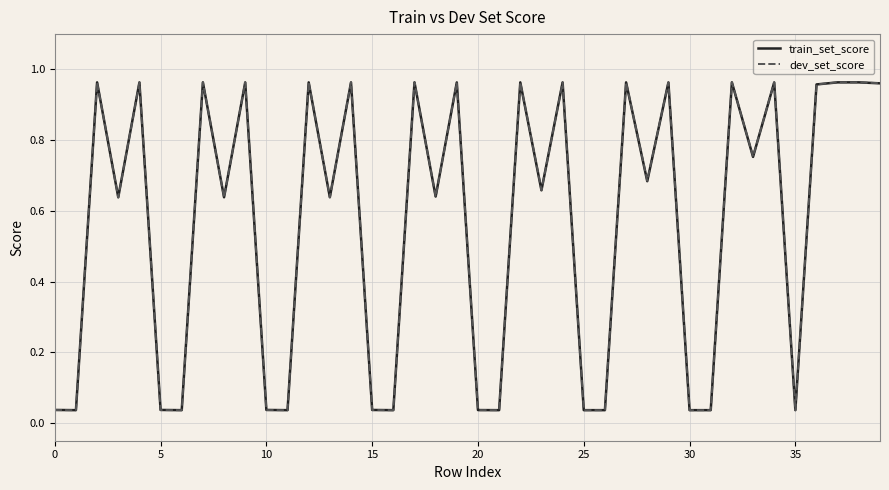

Which series has the largest range (max minus min)?

dev_set_score